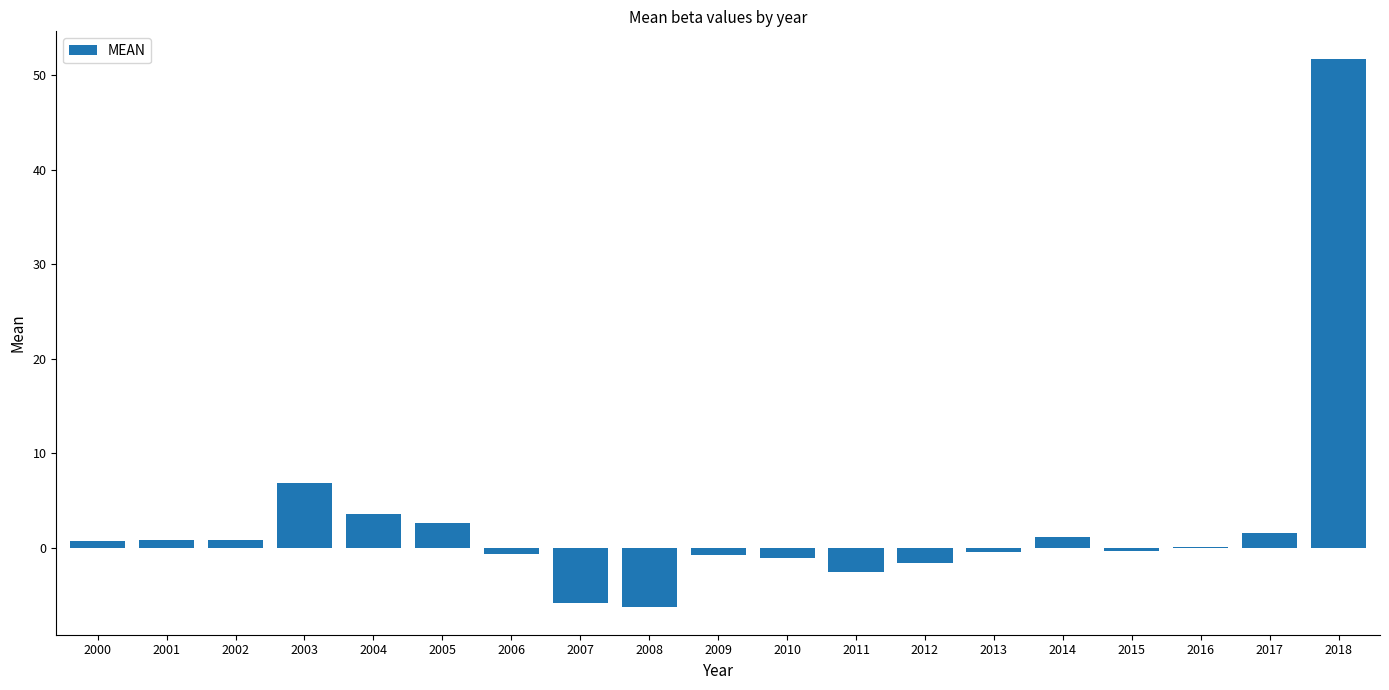

Read the value at 2005.

2.6